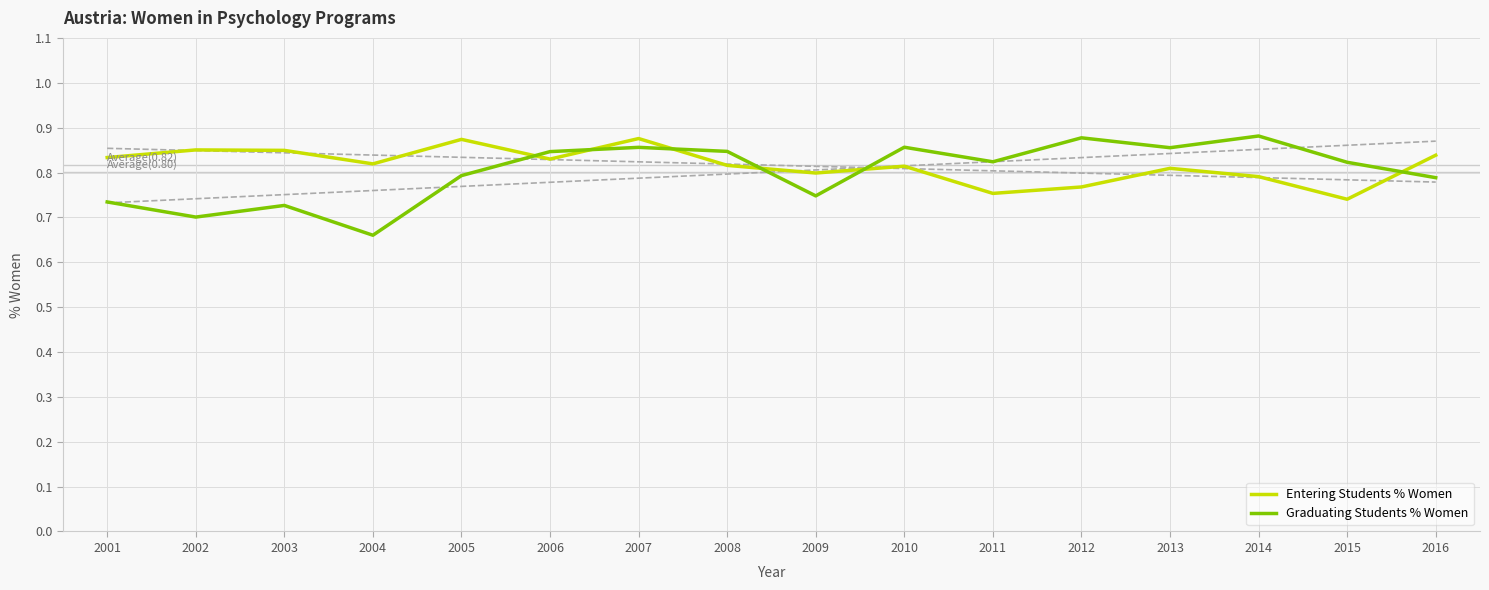

What are all the series names shown in the legend?

Entering Students % Women, Graduating Students % Women